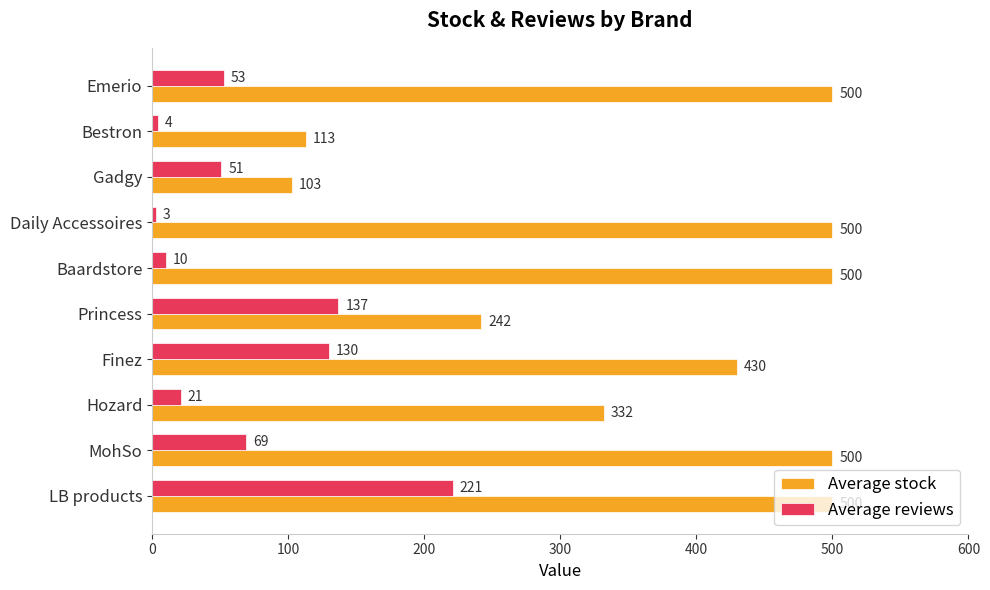

Which series has the largest range (max minus min)?

Average stock